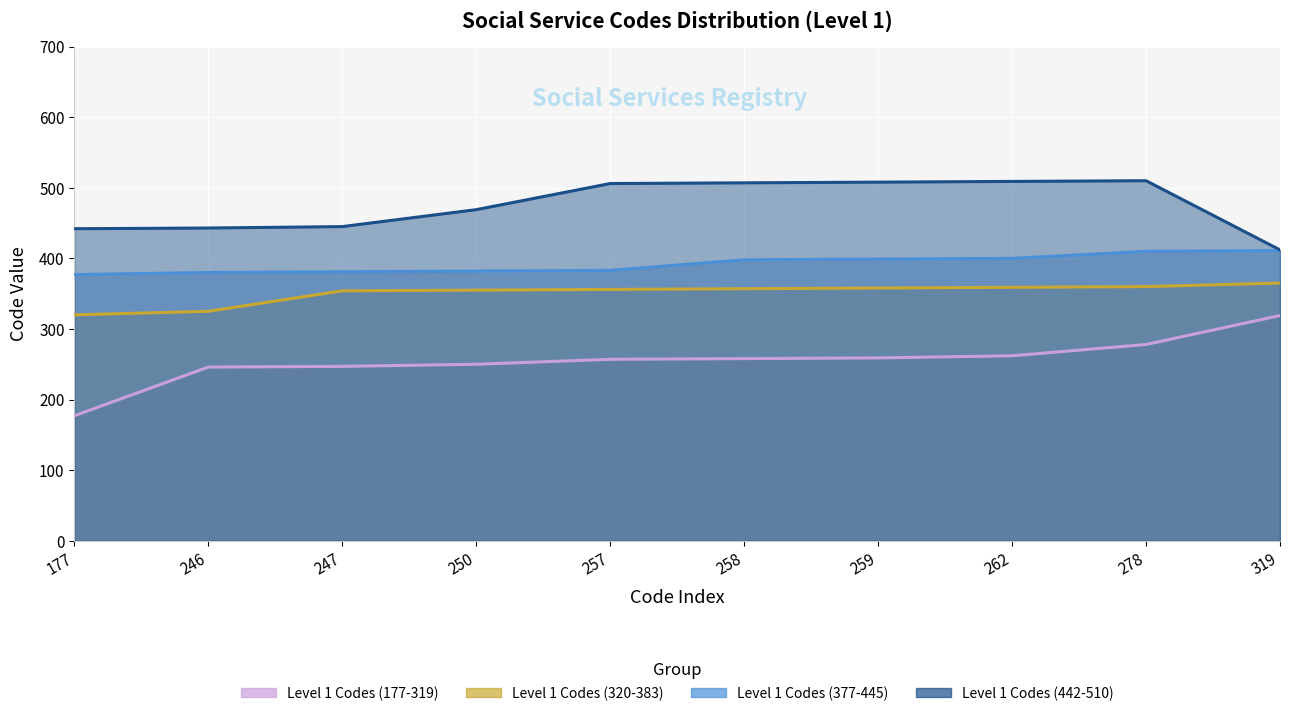

Rank the series by their maximum value, from highest to lowest.

Level 1 Codes (442-510), Level 1 Codes (377-445), Level 1 Codes (320-383), Level 1 Codes (177-319)